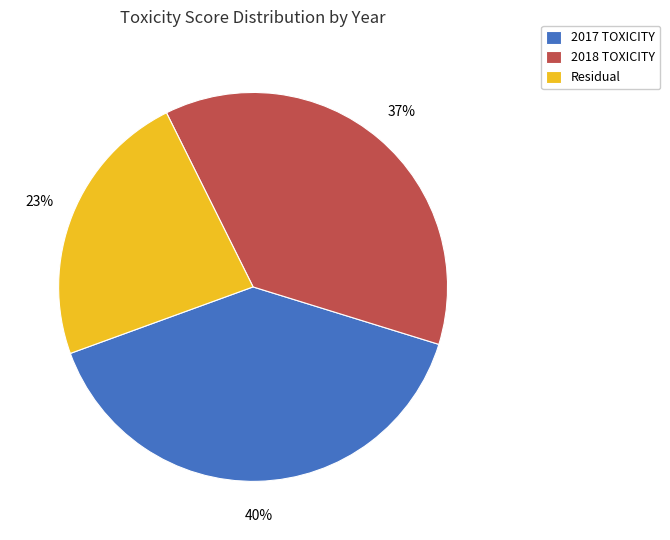

To the nearest percent, what is the difference between the 2017 TOXICITY and 2018 TOXICITY slice percentages?

3%